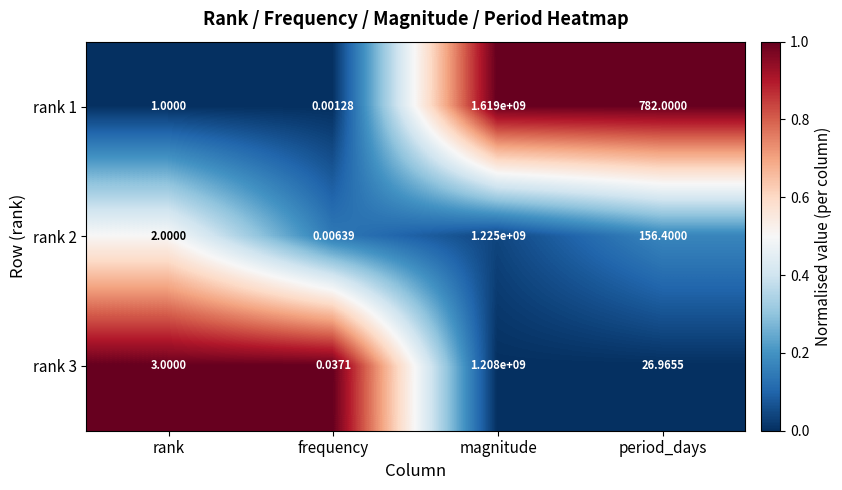

How many distinct data groups are displayed?

3